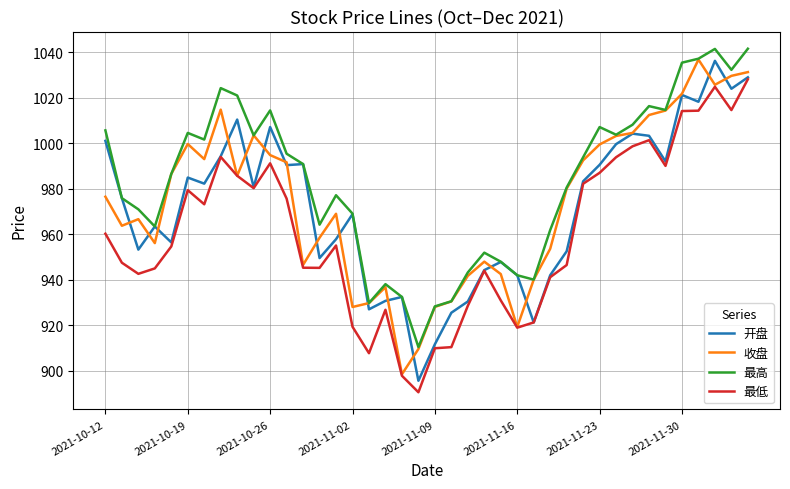

What is the greatest value displayed?

1041.7